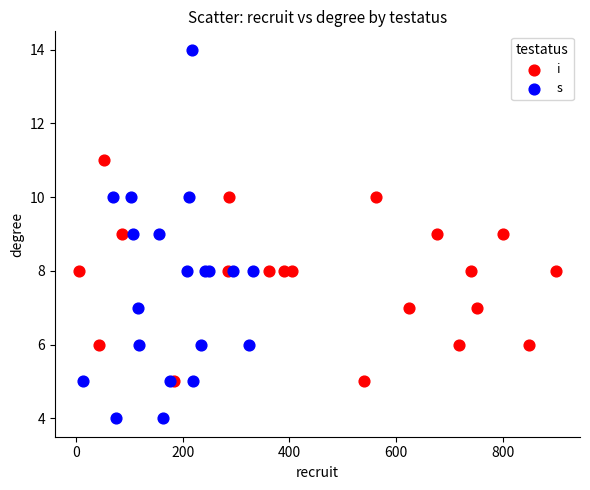

Which series reaches the minimum Y coordinate?

s